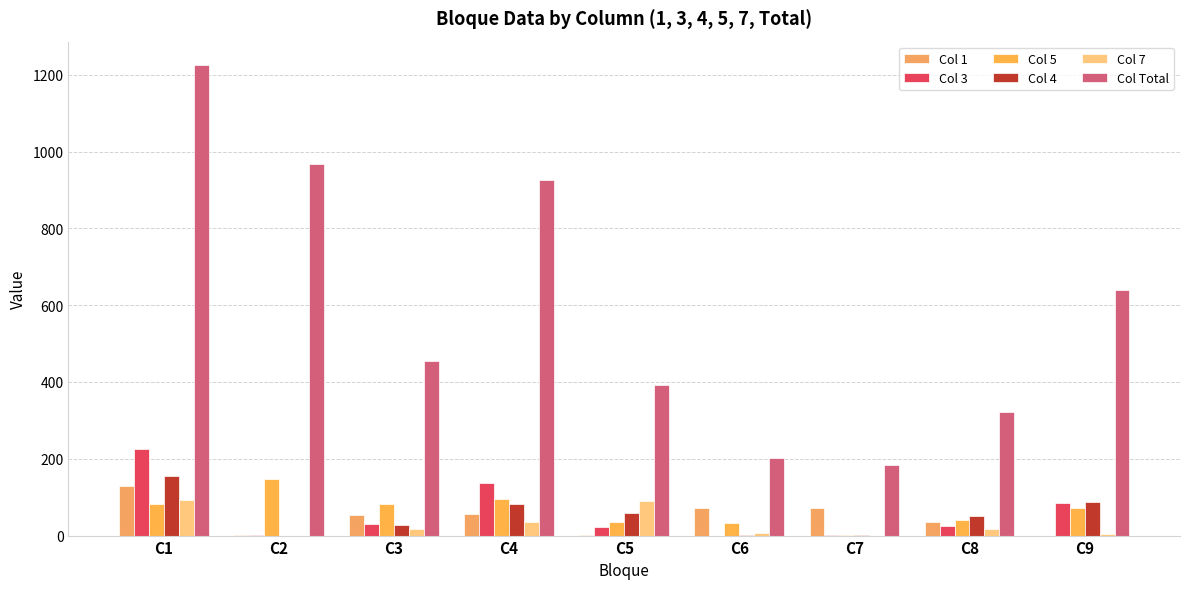

What is the difference between the maximum and minimum values in the Col 3 series?

226